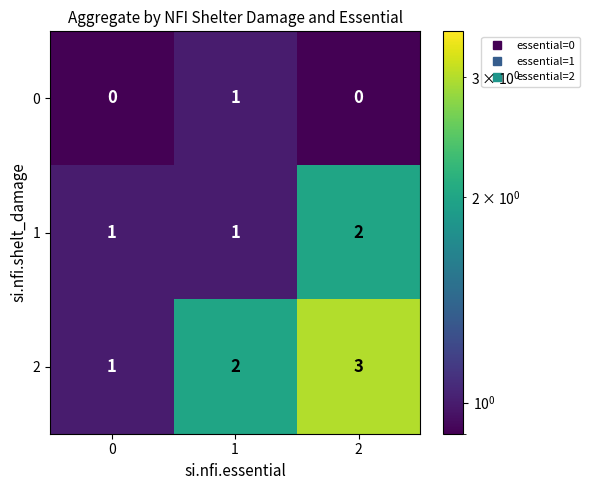

What is the sum of the 1 values at 2 and 1?

3